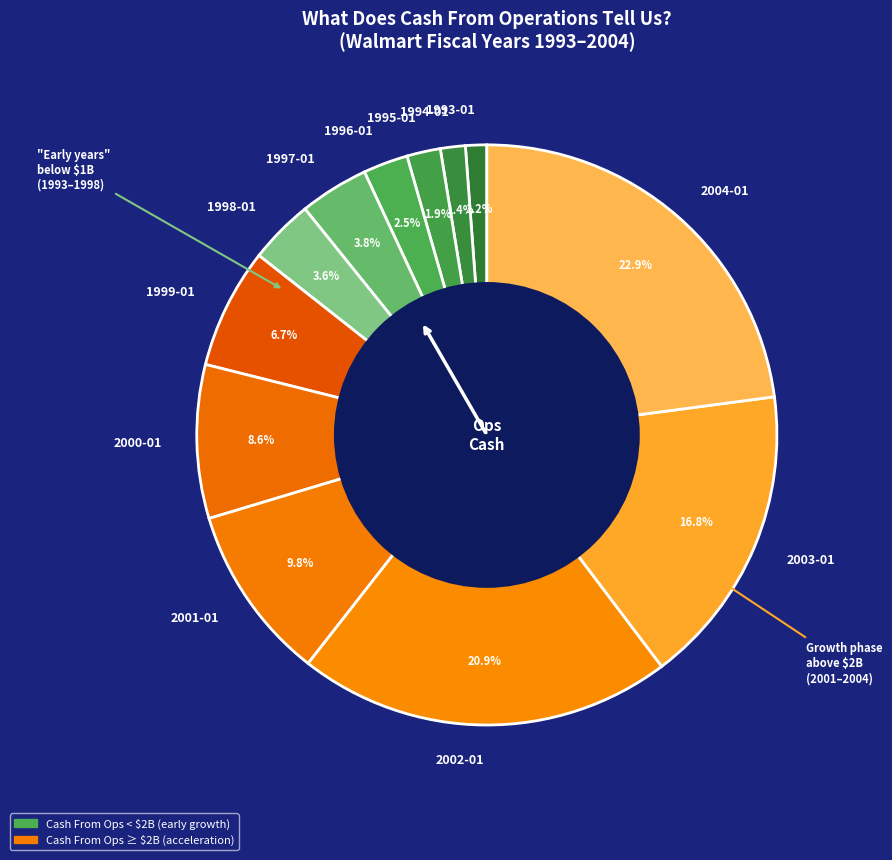

How much of the chart is everything except 2001-01?

90.2%